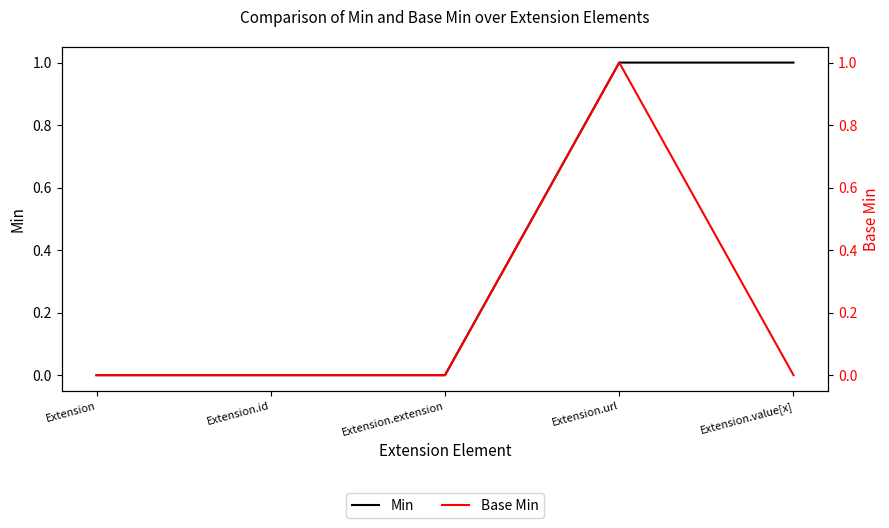

How many data points in Base Min are above 0?

1